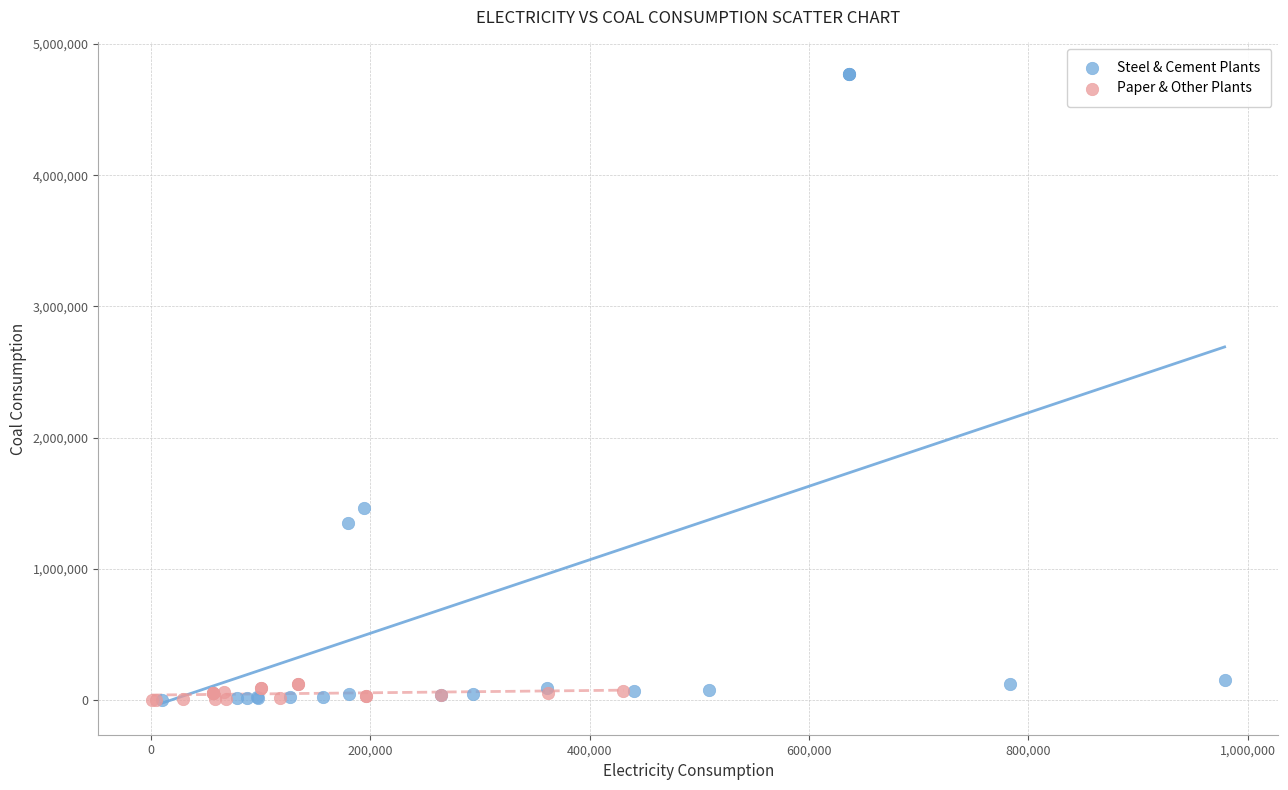

Which series reaches the maximum Y coordinate?

Steel & Cement Plants